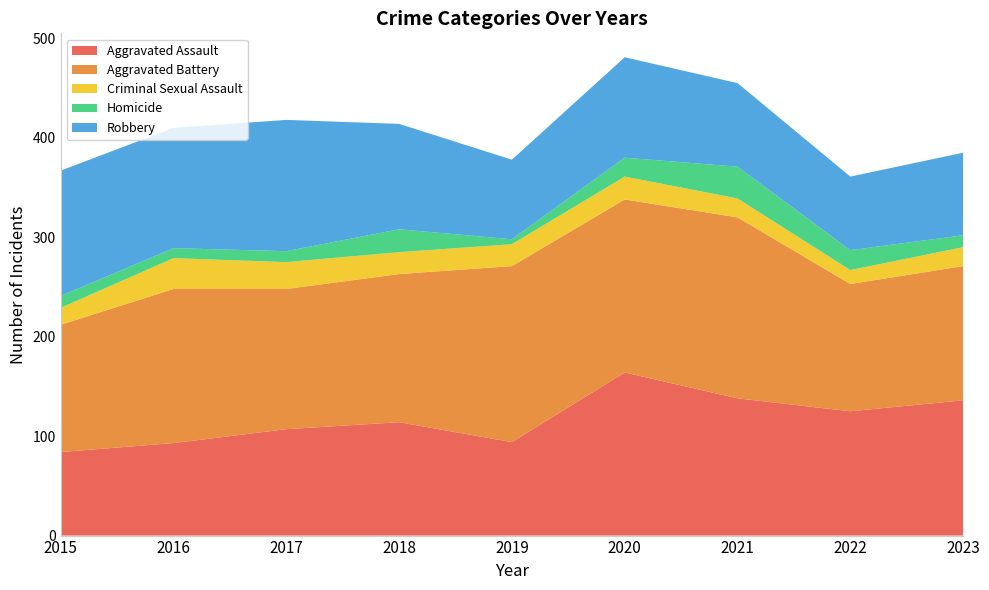

Reading left to right, extract all data points from this chart.

Aggravated Assault: 84	93	107	114	94	164	138	125	136
Aggravated Battery: 128	155	141	149	177	174	182	128	135
Criminal Sexual Assault: 17	31	27	22	22	23	19	14	19
Homicide: 12	10	11	23	5	19	32	20	12
Robbery: 126	121	132	106	80	101	84	74	83